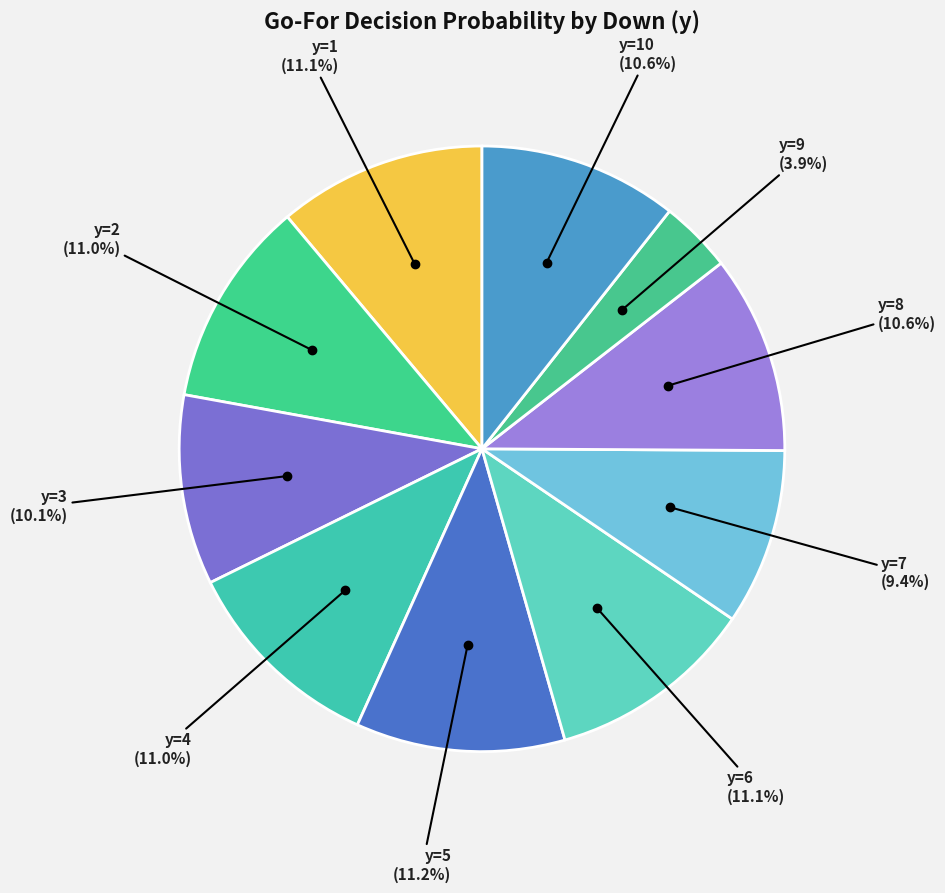

Is there a majority slice in this chart?

No